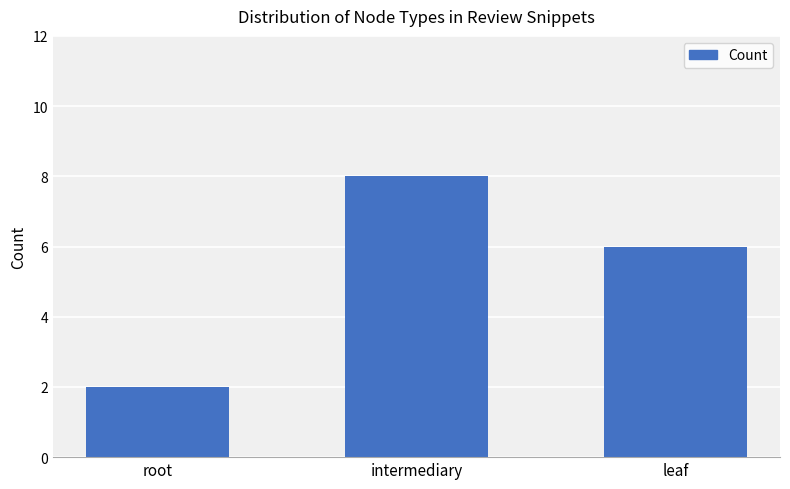

What is the sum of all values?

16